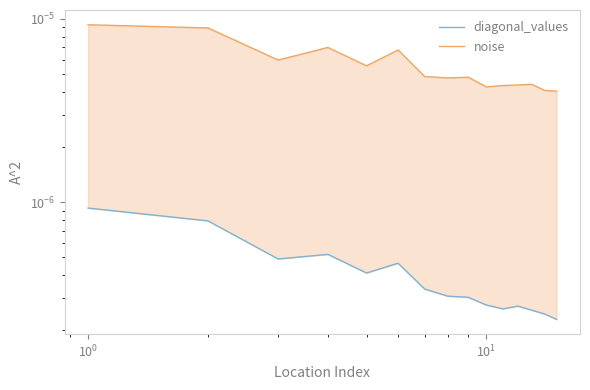

Rank the series by their maximum value, from lowest to highest.

diagonal_values, noise